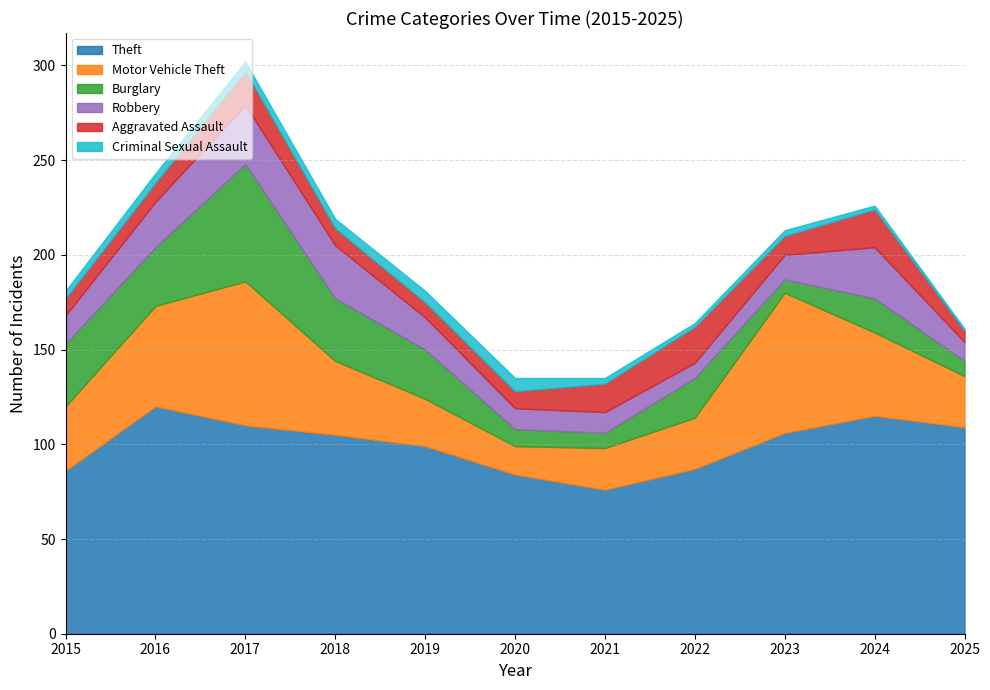

What is the total value across all series at 2025?

161